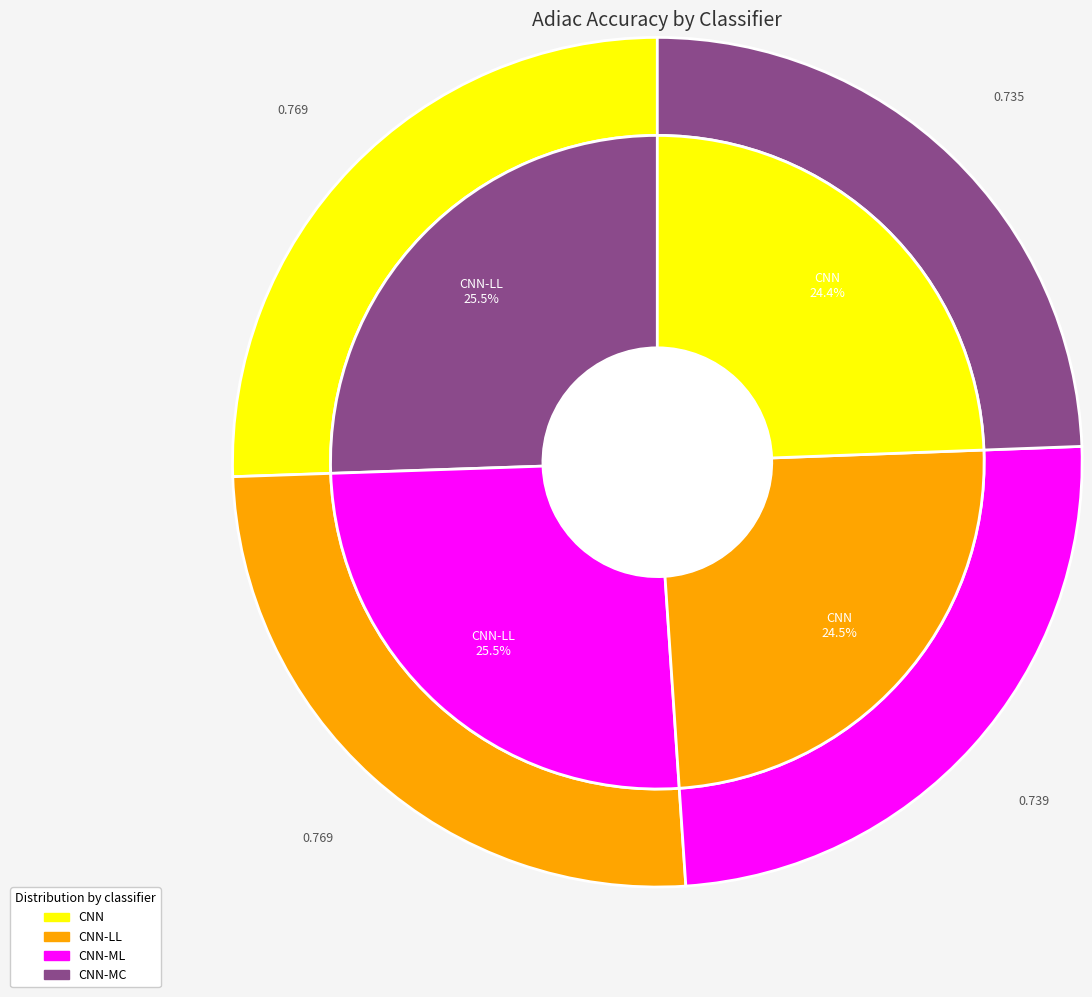

How many segments does this pie chart have?

4